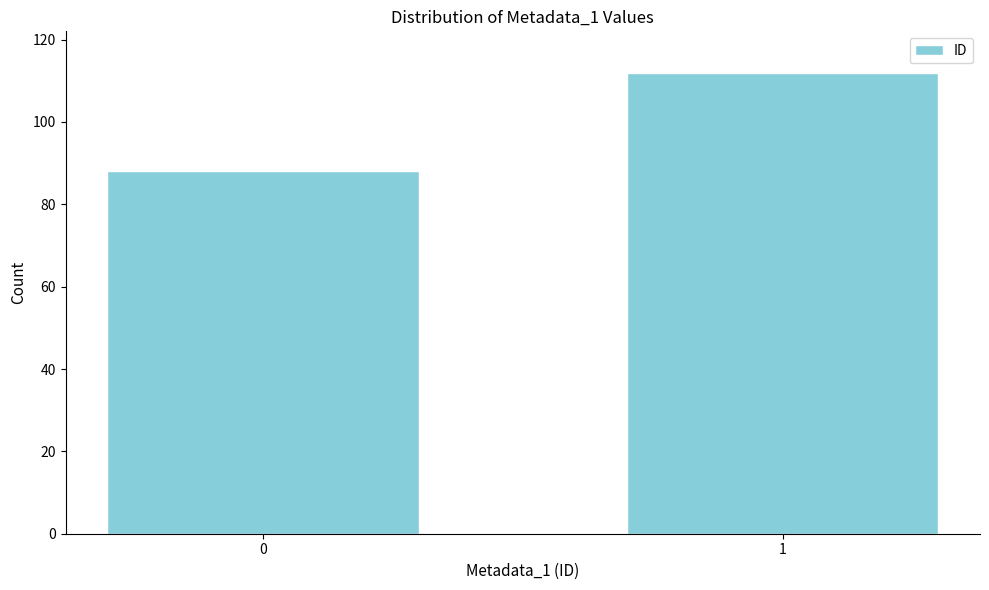

Reading left to right, what are all the values shown in this chart?

88	112